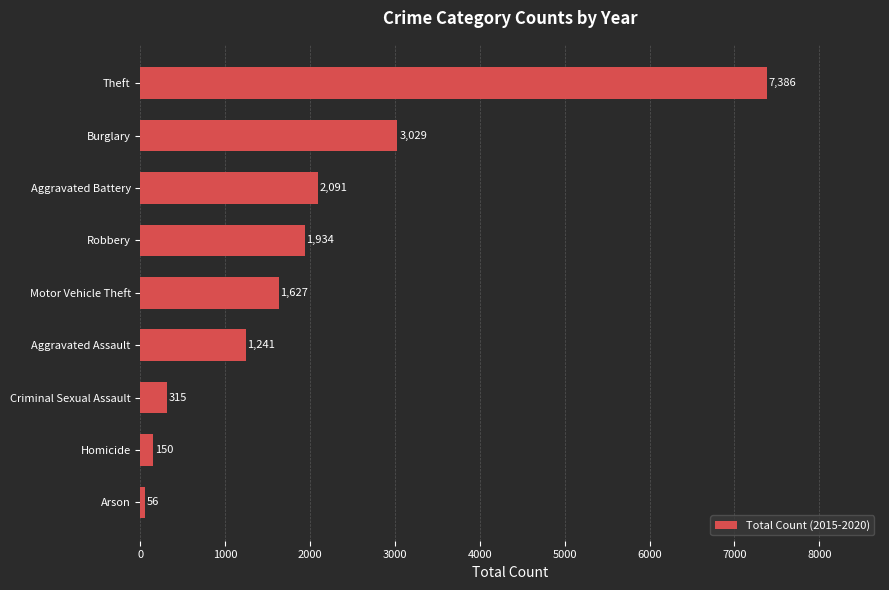

The value at Motor Vehicle Theft is 1627. True or false?

True